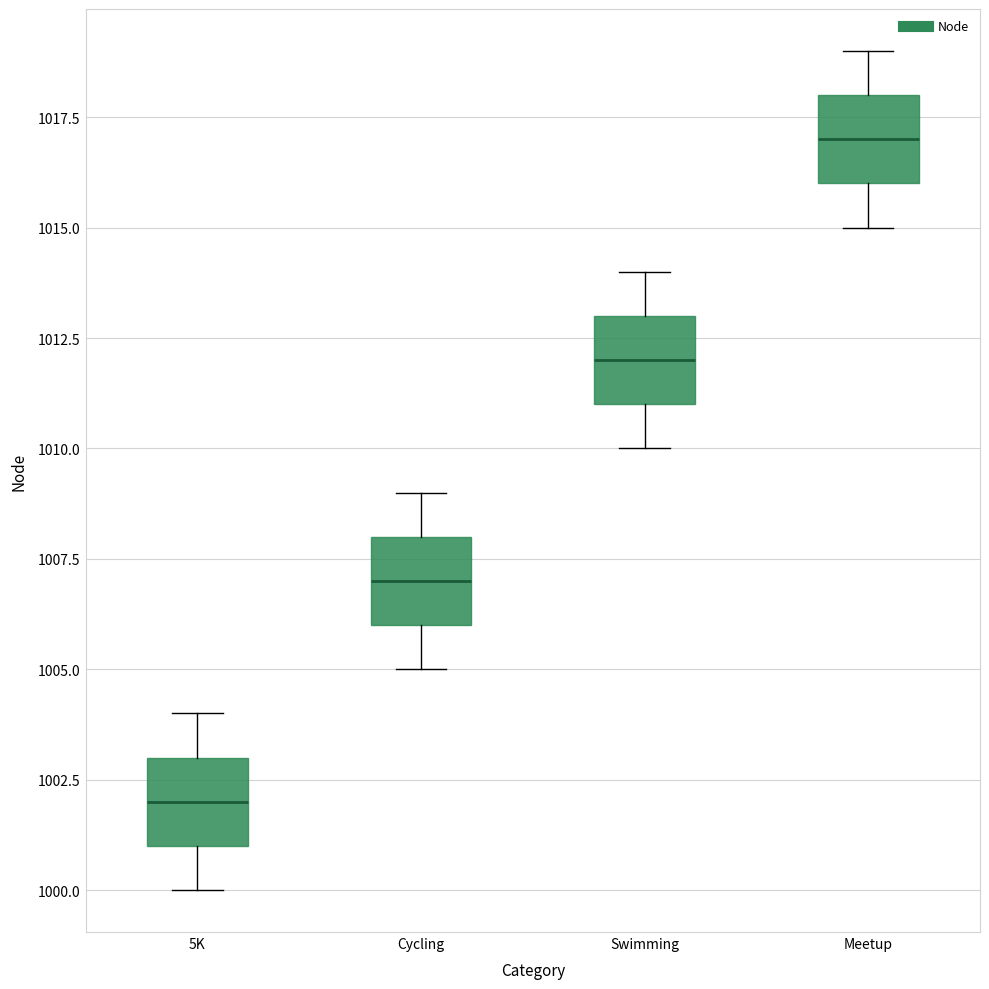

Where is the upper edge of the box for Swimming on the y-axis? The values are not printed on the chart, so give them approximately, as read against the axis.

1013